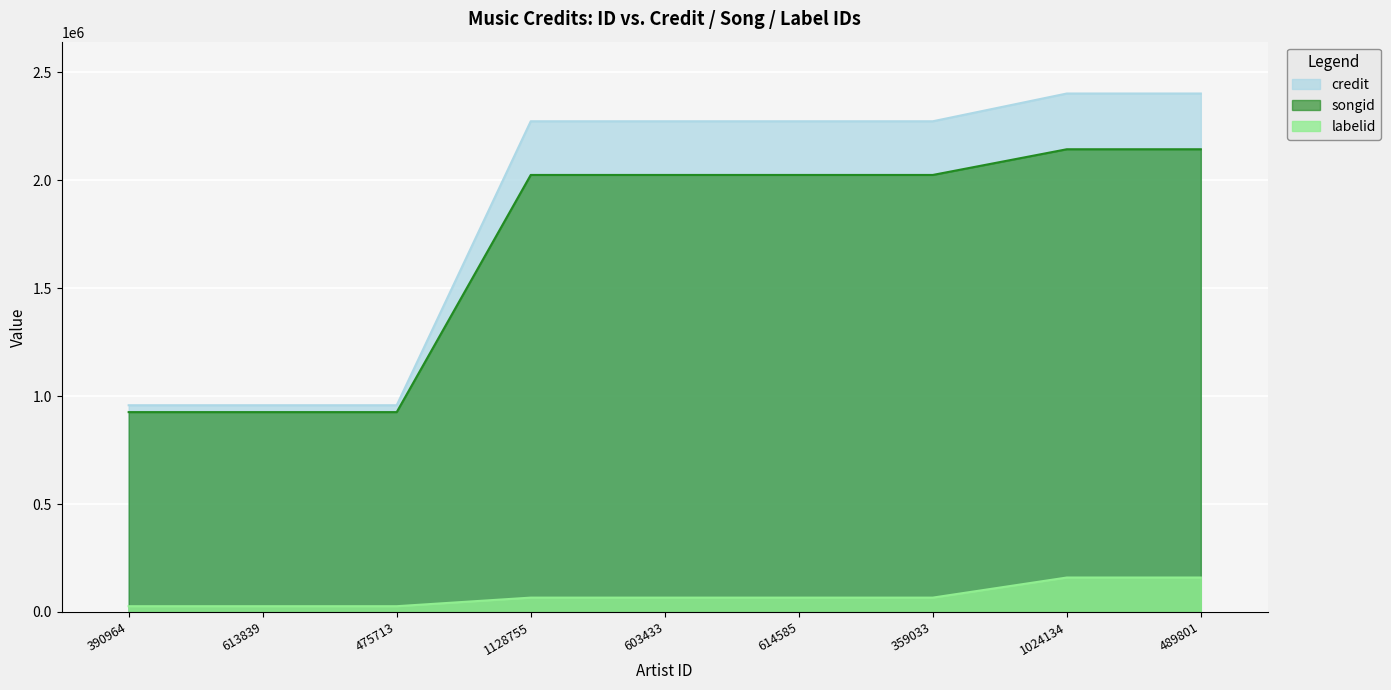

How many categories are shown in the chart?

9